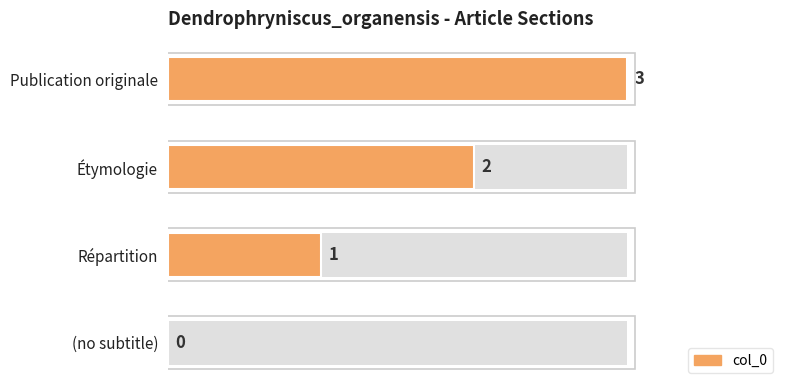

What is the change in value from Étymologie to Publication originale?

+1